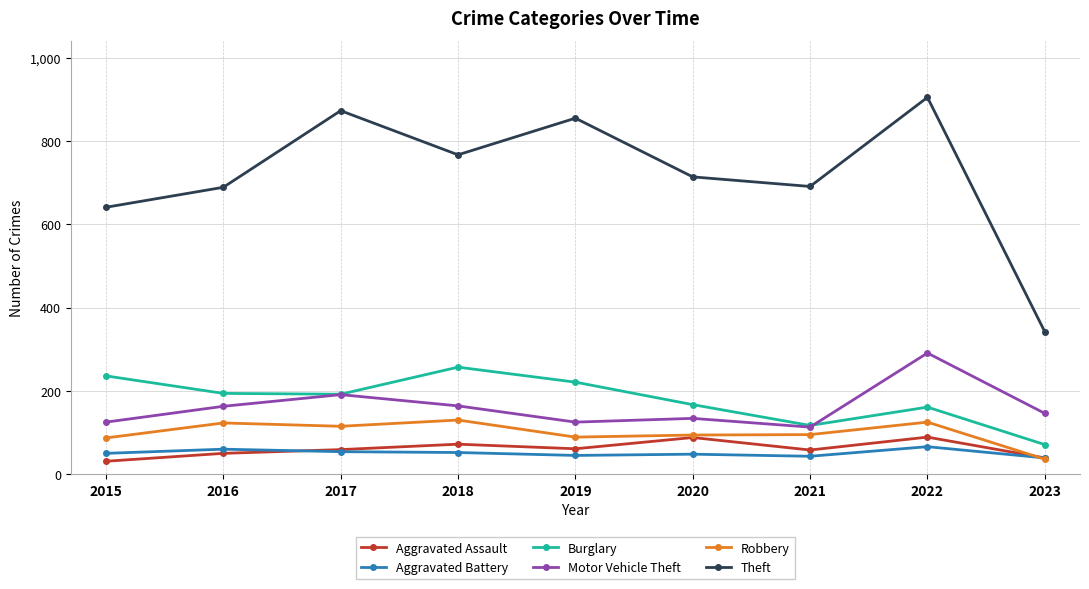

Which category has the lowest value in the Robbery series?

2023